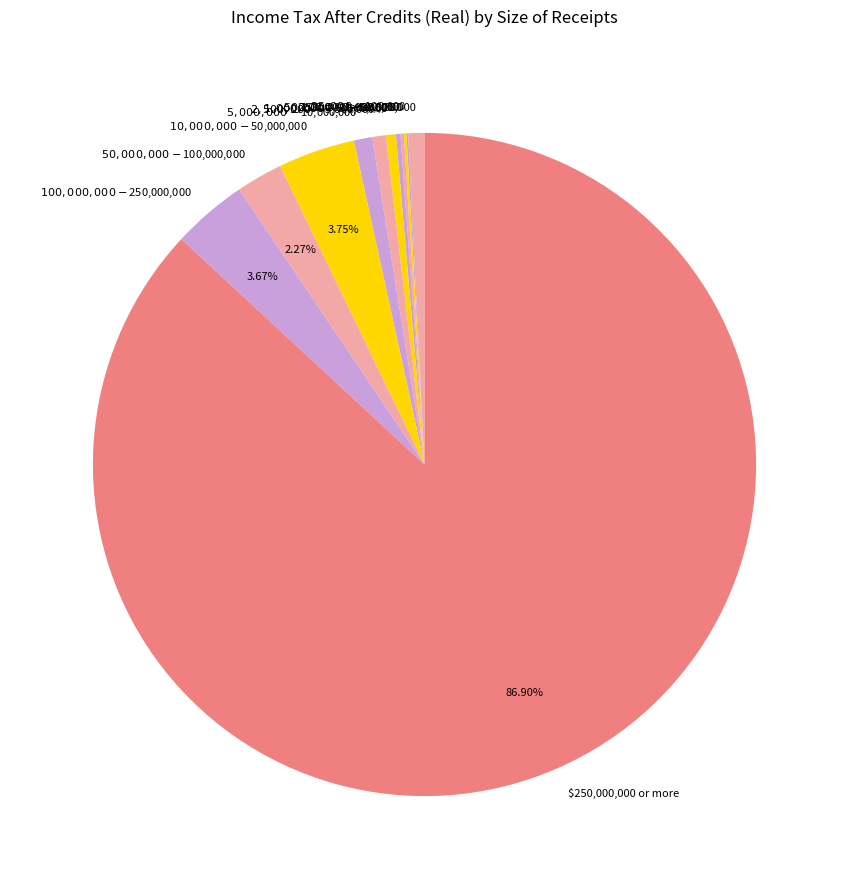

What is the largest slice in the pie chart?

$250,000,000 or more